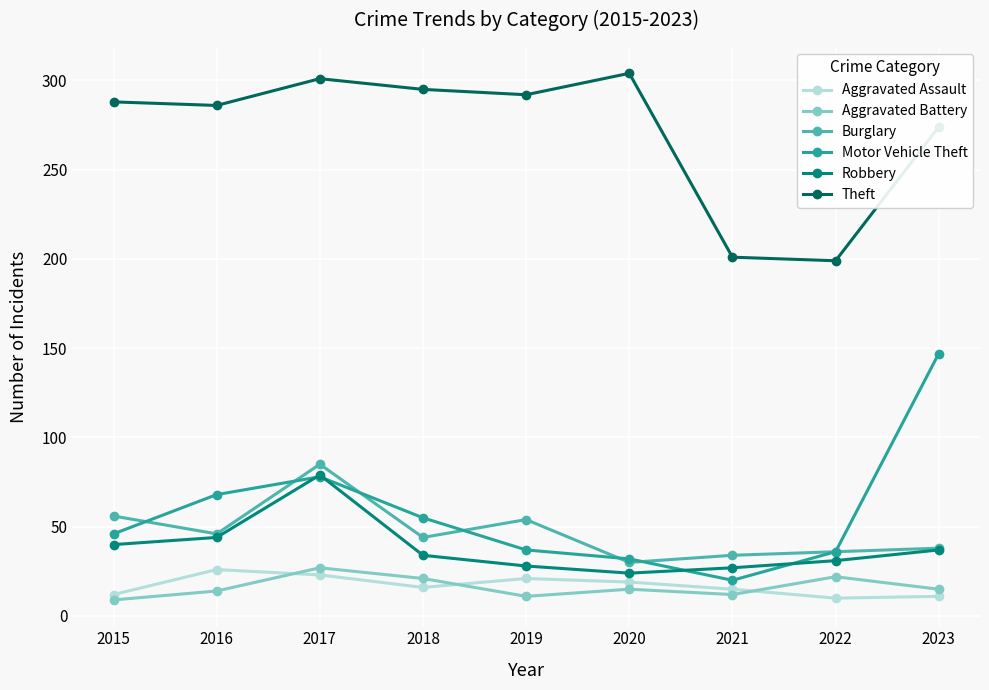

Does the chart have visible grid lines?

Yes